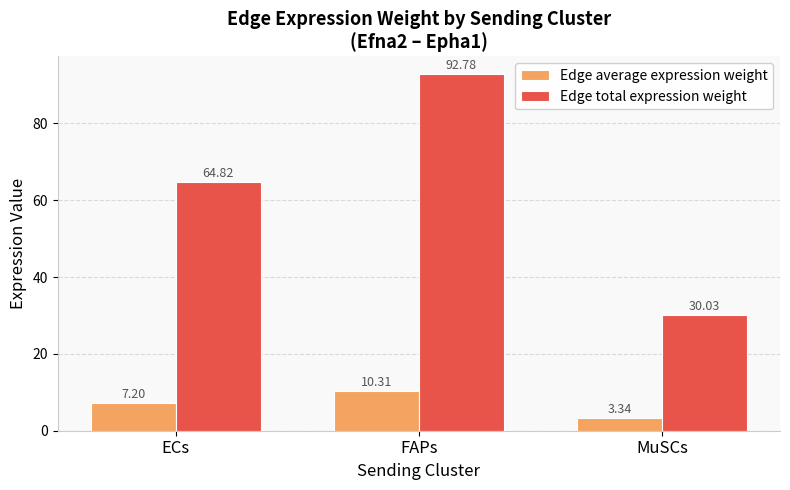

What is the label of the 3rd bar from the right?

ECs